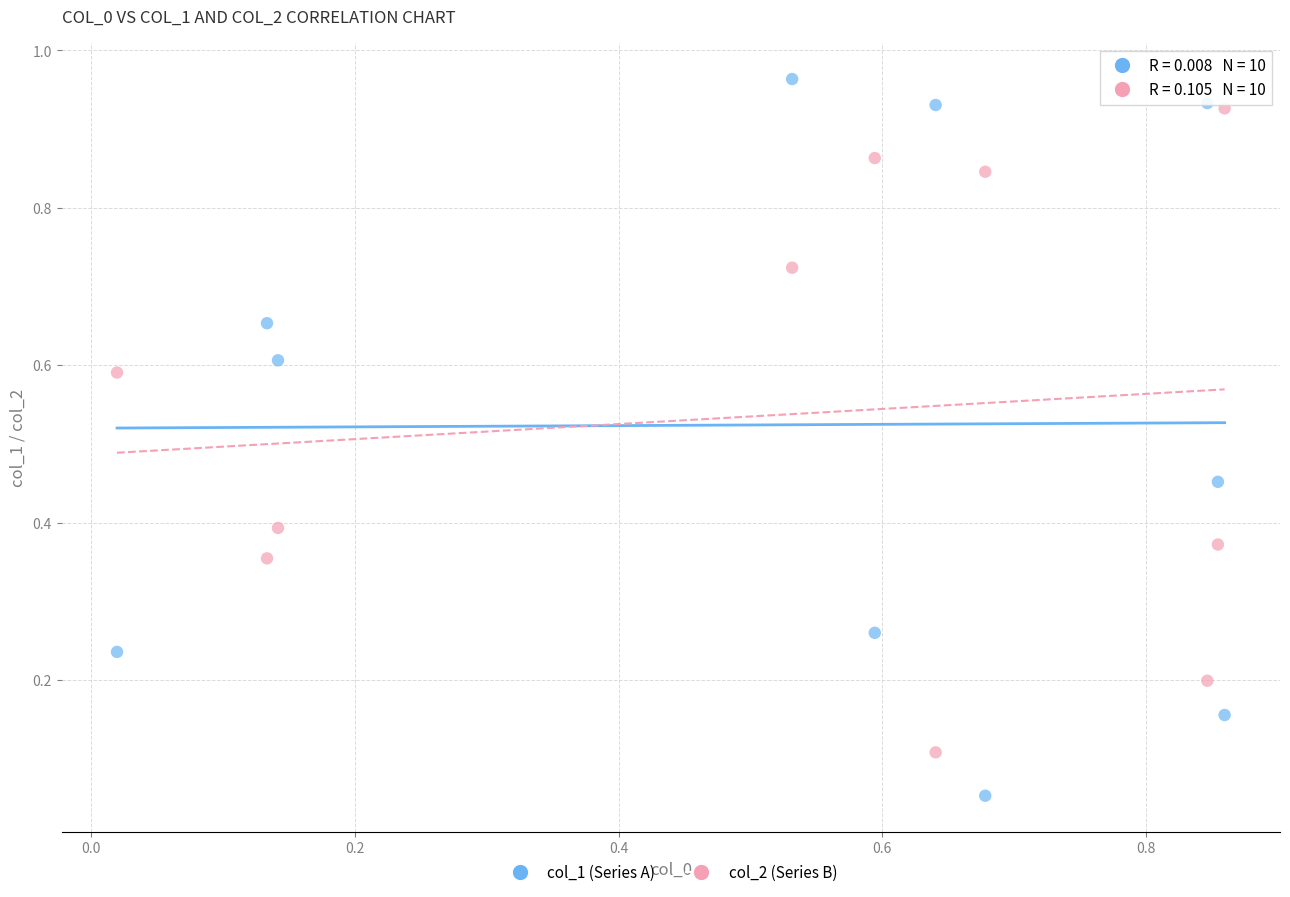

Which series reaches the minimum Y coordinate?

col_1 (Series A)